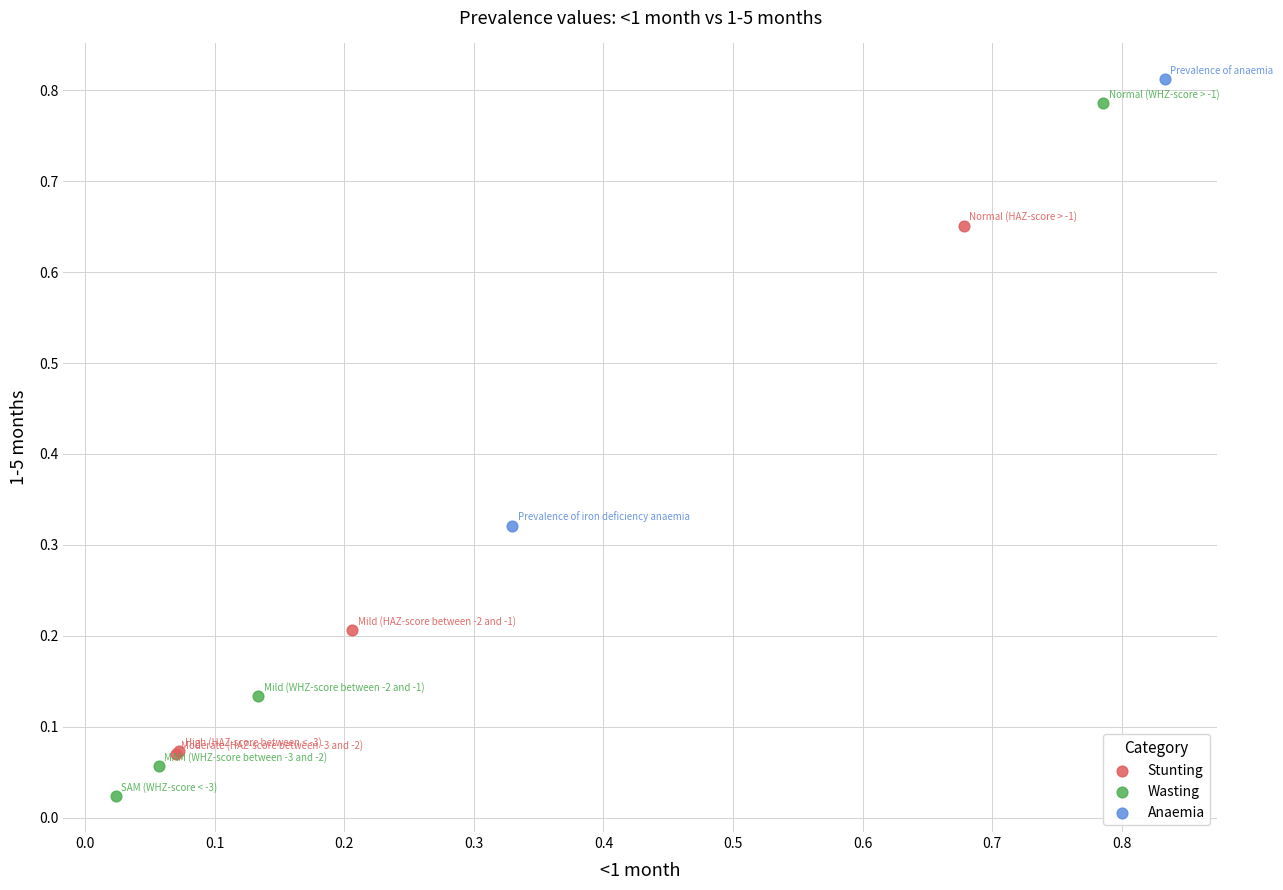

Which series reaches the maximum Y coordinate?

Anaemia